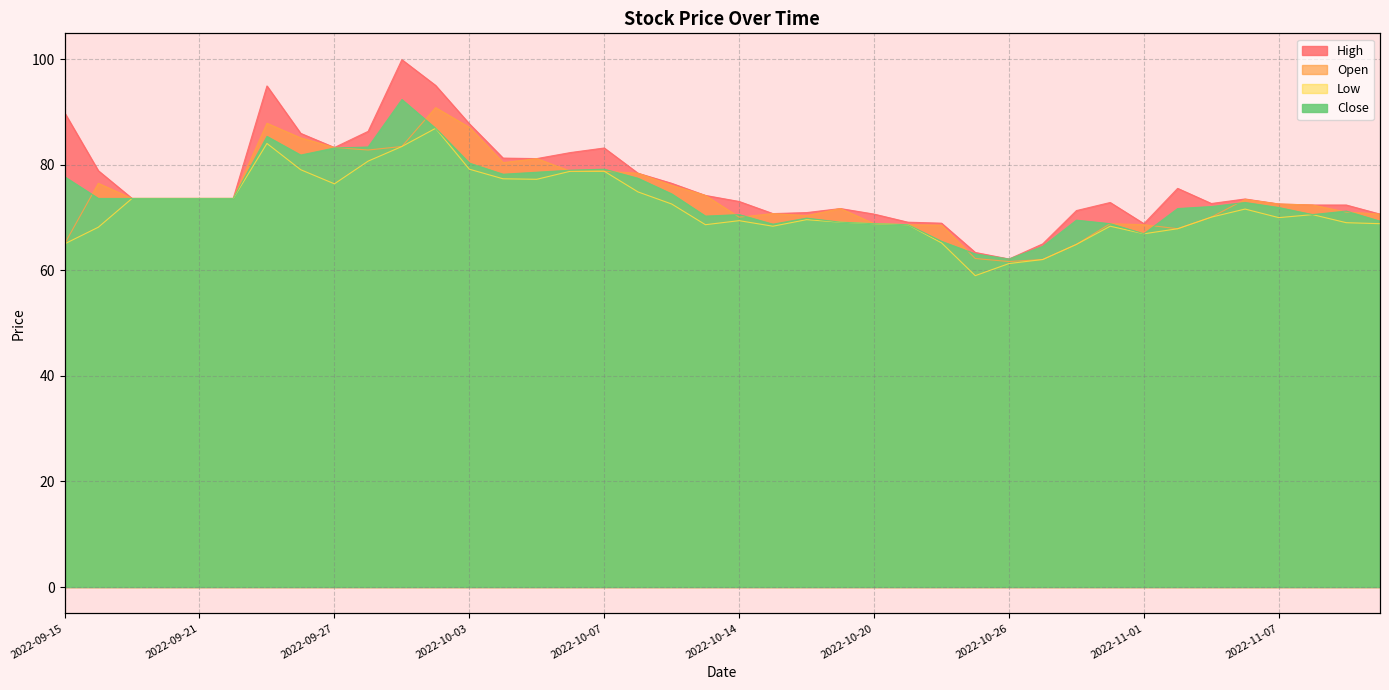

Reading left to right, list all the values displayed in this chart.

High: 89.8	78.9	73.6	73.6	73.6	73.6	94.9	85.9	83.2	86.3	99.9	95.0	87.7	81.2	81.1	82.3	83.2	78.4	76.5	74.2	73.0	70.7	70.9	71.7	70.6	69.1	68.9	63.4	62.1	65.0	71.3	72.8	68.8	75.5	72.6	73.5	72.5	72.4	72.4	70.6
Open: 65.0	76.5	73.6	73.6	73.6	73.6	87.8	85.1	83.2	82.8	83.4	90.8	87.1	80.4	81.1	78.8	78.8	78.4	76.1	74.2	70.1	70.7	70.3	71.7	68.8	68.6	68.5	62.2	61.6	62.0	64.9	68.8	68.6	67.9	70.1	73.4	72.5	72.4	71.0	70.6
Low: 65.0	68.1	73.6	73.6	73.6	73.6	84.0	79.0	76.4	80.7	83.4	86.9	79.1	77.3	77.2	78.8	78.8	74.8	72.5	68.6	69.4	68.3	69.6	69.1	68.8	68.6	65.2	59.0	61.3	62.0	64.9	68.3	66.9	67.9	70.1	71.6	70.0	70.5	69.0	68.8
Close: 77.7	73.6	73.6	73.6	73.6	73.6	85.4	81.8	83.2	83.3	92.3	86.9	80.3	78.2	78.6	78.9	79.1	77.4	74.5	70.2	70.5	68.7	69.9	69.1	68.8	68.6	65.5	63.1	62.1	64.5	69.5	68.8	66.9	71.7	72.1	72.8	71.9	70.5	71.2	69.3